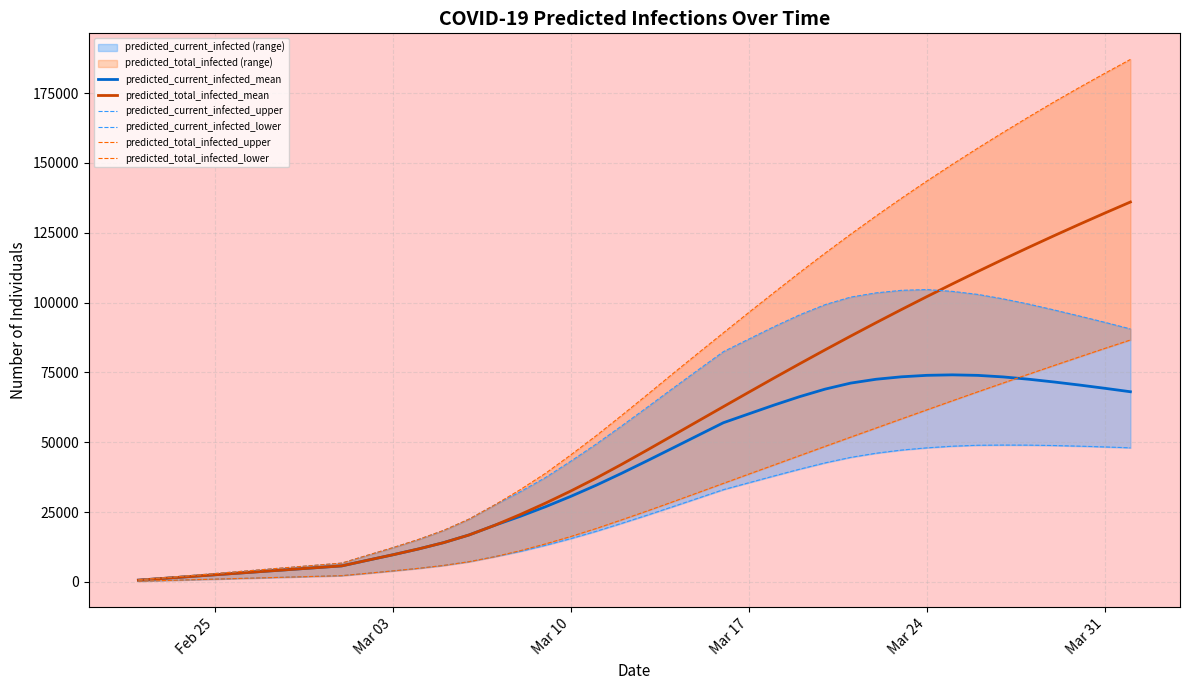

What is the highest value of the predicted_total_infected_mean series?

136031